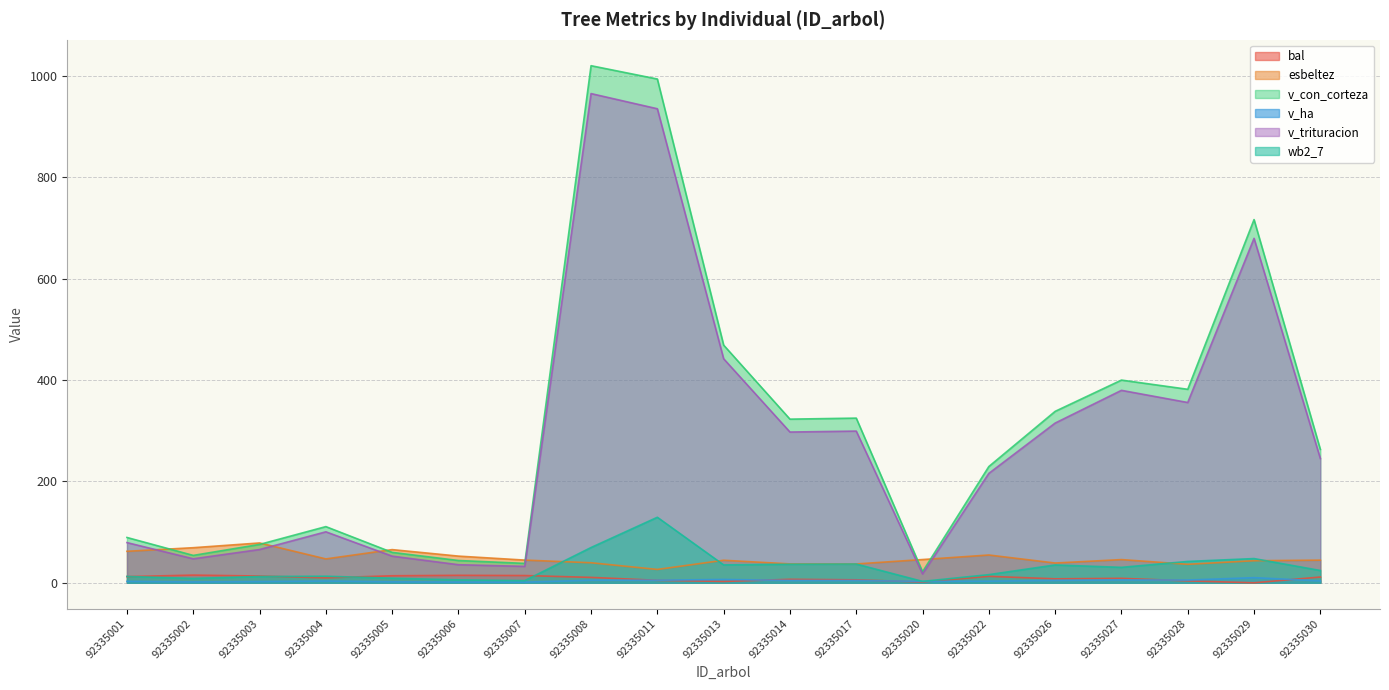

The value of wb2_7 at 92335017 is 37.0. True or false?

True